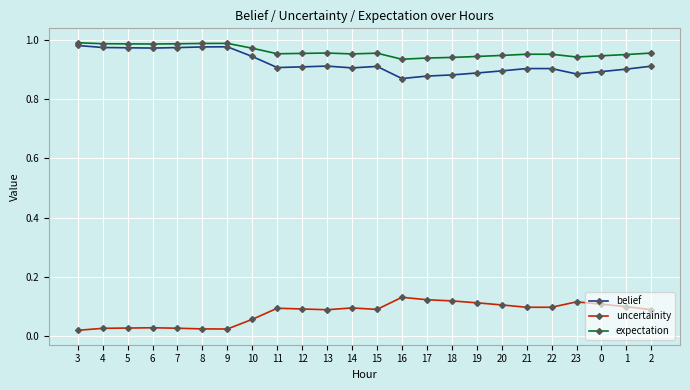

Rank the series at 16 from highest to lowest value.

expectation, belief, uncertainity